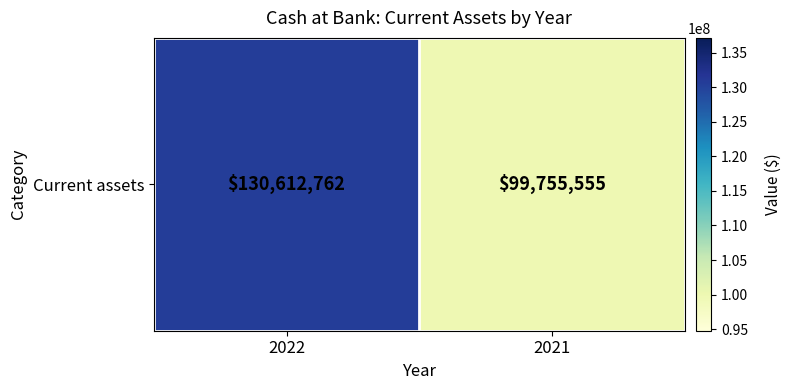

List the labels in order of value, smallest first.

2021, 2022